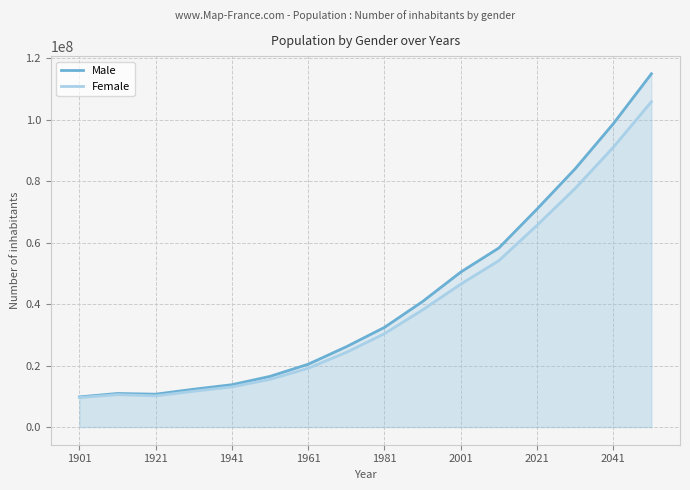

At how many categories does at least one series exceed 65112956?

4